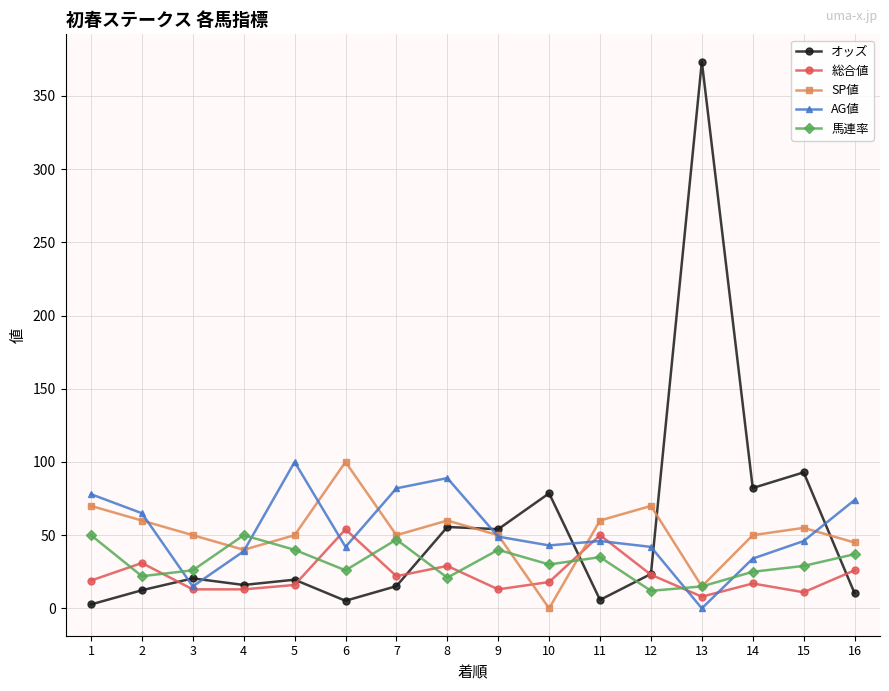

True or false: オッズ and AG値 intersect in this chart.

True